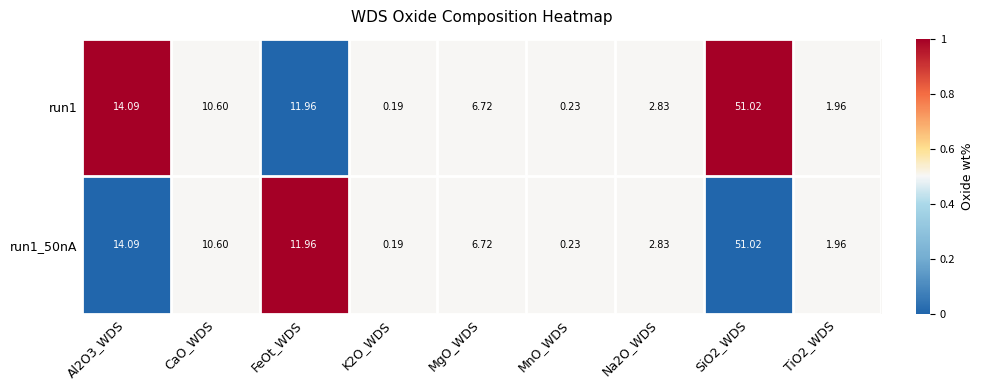

Is the value of run1 at FeOt_WDS greater than the value of run1_50nA at SiO2_WDS?

No